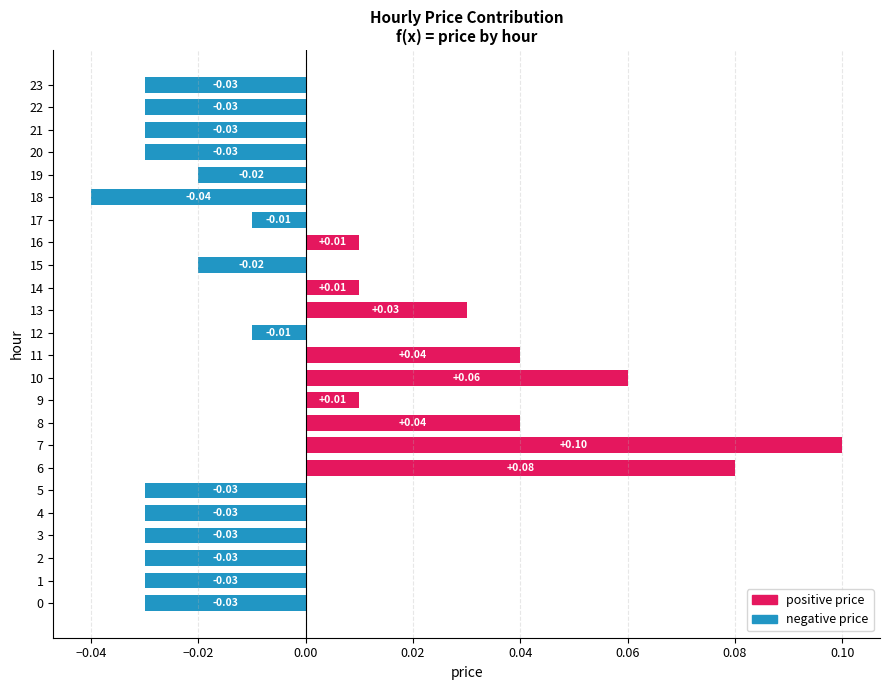

True or false: the data shows 0.1 at 13.

False